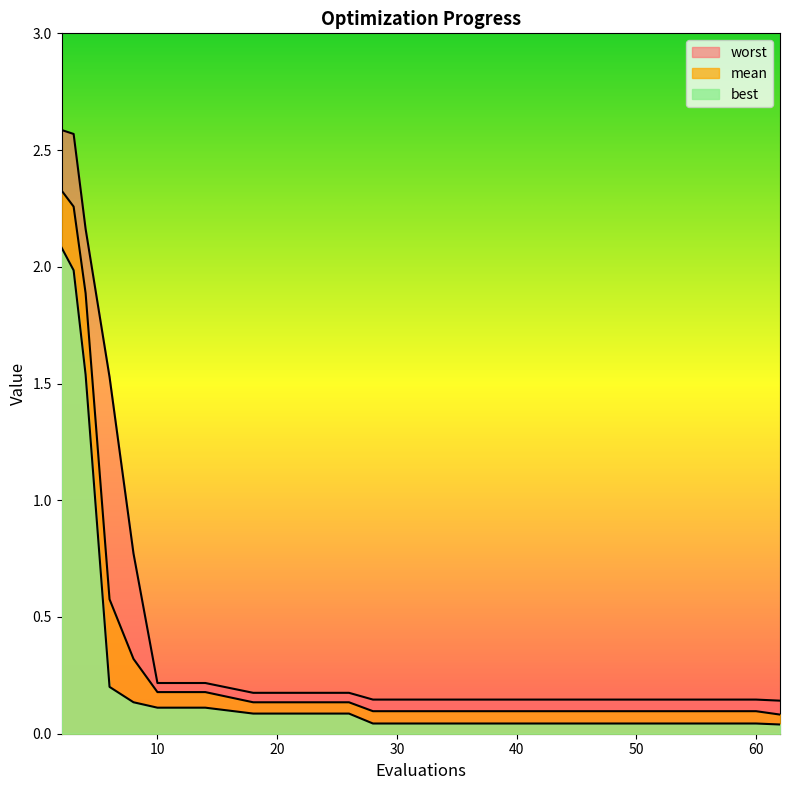

Reading left to right, transcribe all the data shown in this chart.

mean: 2.3	2.3	1.9	0.6	0.3	0.2	0.2	0.1	0.1	0.1	0.1	0.1	0.1	0.1	0.1	0.1	0.1	0.1	0.1	0.1
best: 2.1	2.0	1.5	0.2	0.1	0.1	0.1	0.1	0.1	0.1	0.0	0.0	0.0	0.0	0.0	0.0	0.0	0.0	0.0	0.0
worst: 2.6	2.6	2.2	1.5	0.8	0.2	0.2	0.2	0.2	0.2	0.1	0.1	0.1	0.1	0.1	0.1	0.1	0.1	0.1	0.1